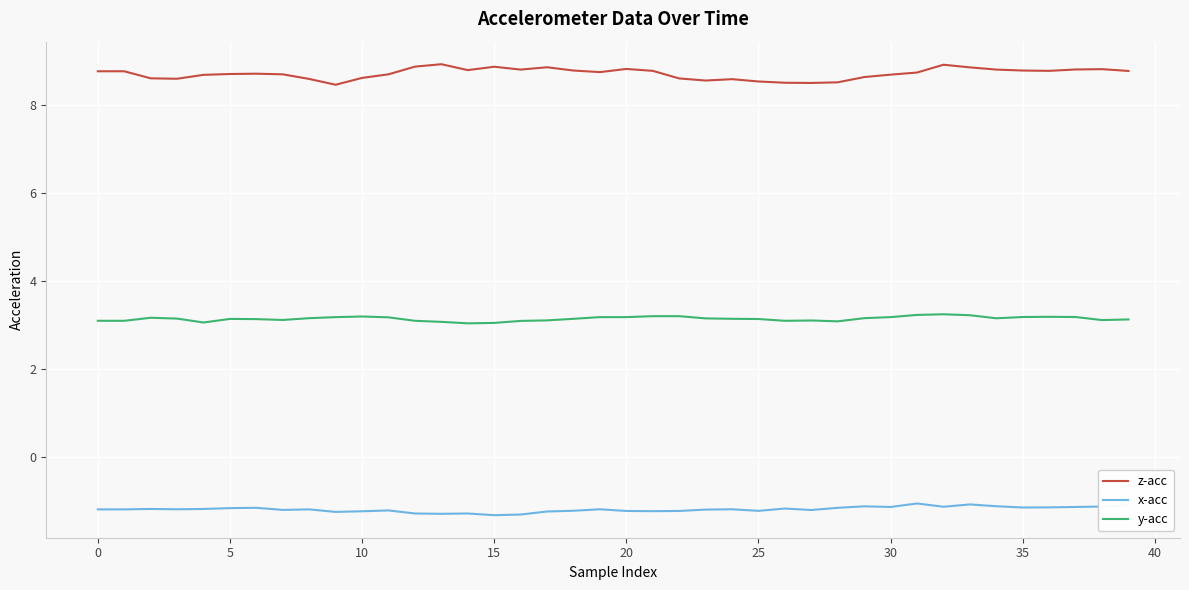

What is the difference between the maximum and minimum values in the x-acc series?

0.3